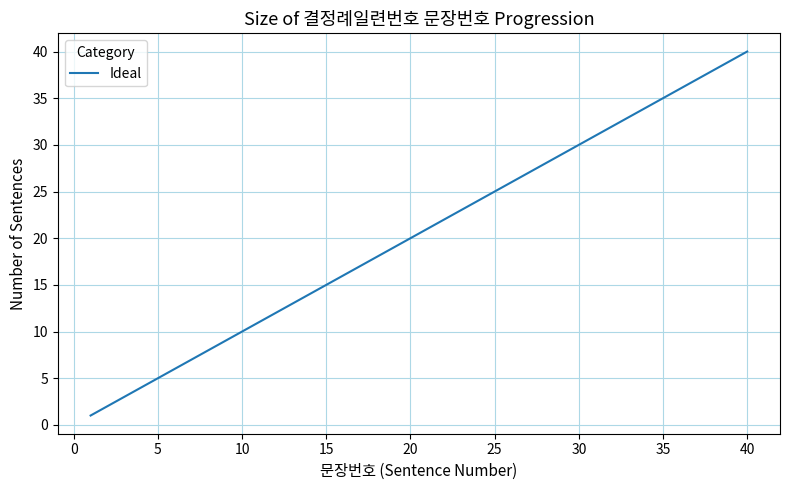

What is the maximum value shown in the chart?

40